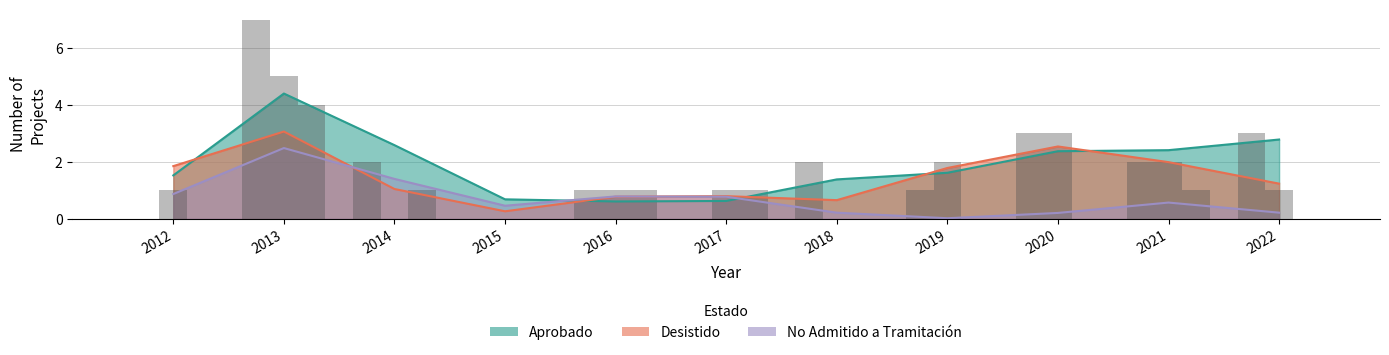

What is the sum of all No Admitido a Tramitación values?

8